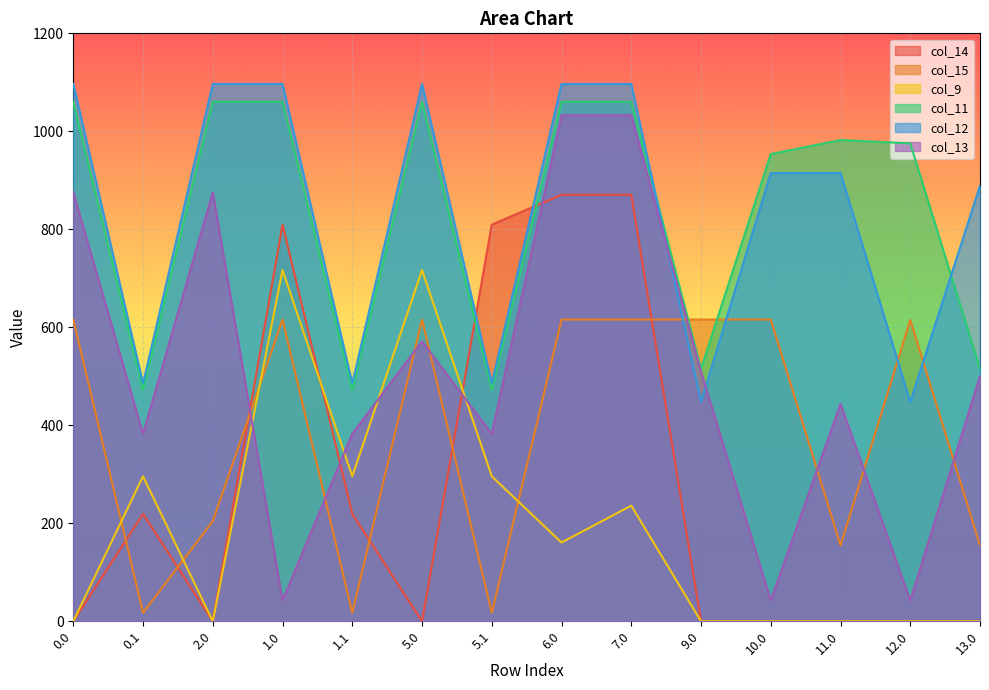

Which series has the largest range (max minus min)?

col_13